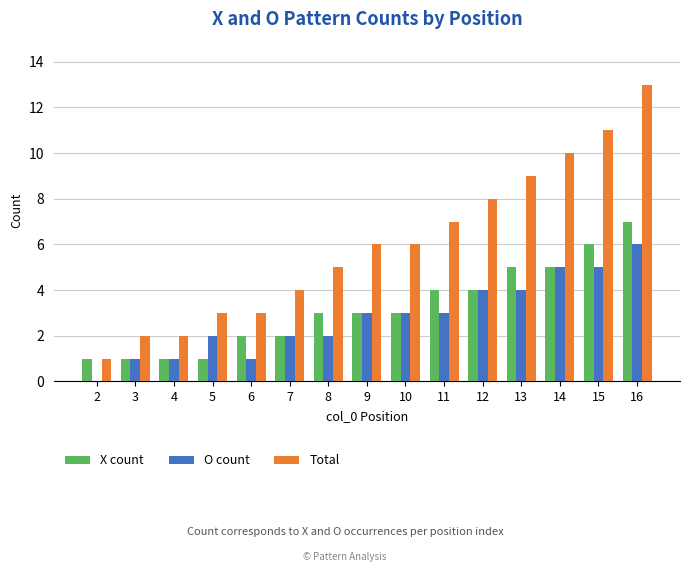

The X count series shows 4 at 10. True or false?

False